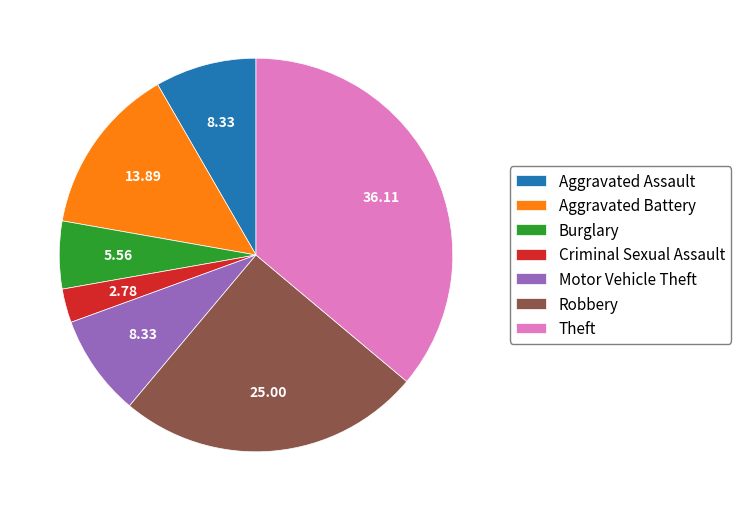

Do Motor Vehicle Theft and Theft together represent more than half of the pie?

No